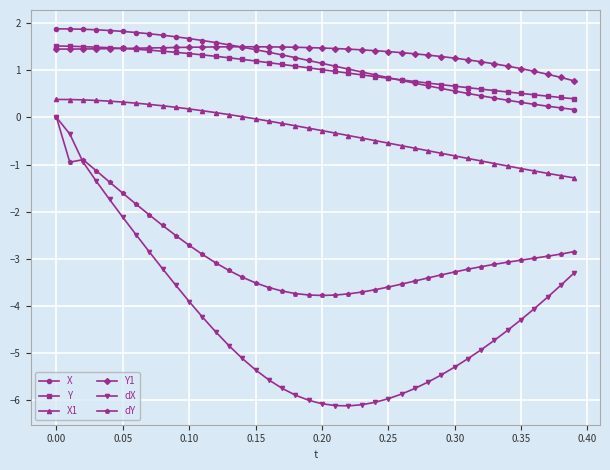

What is the value of the X point at the 27th from the left?

0.8